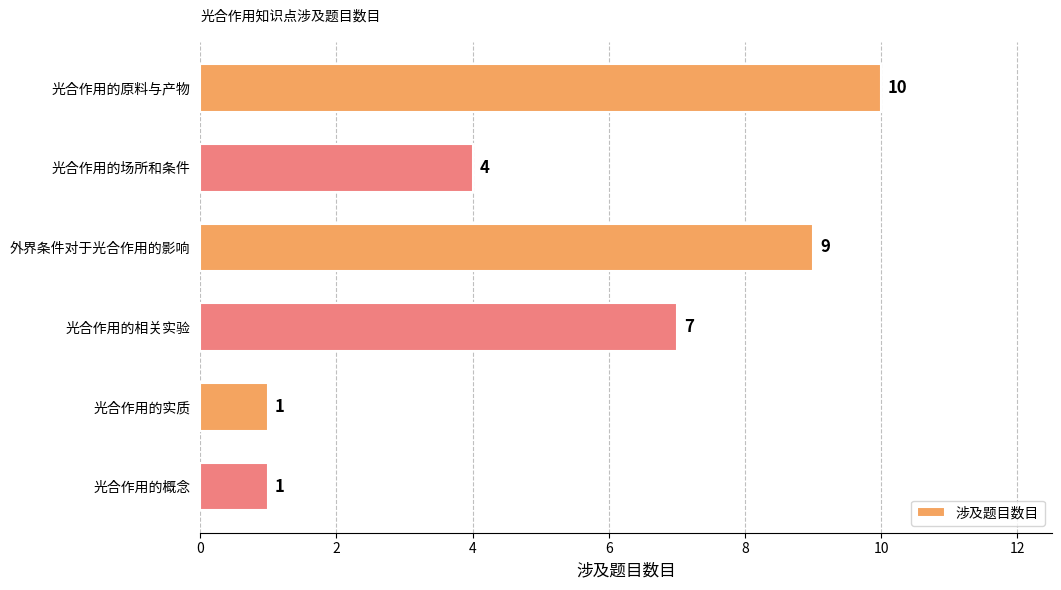

The value at 光合作用的实质 is 0. True or false?

False